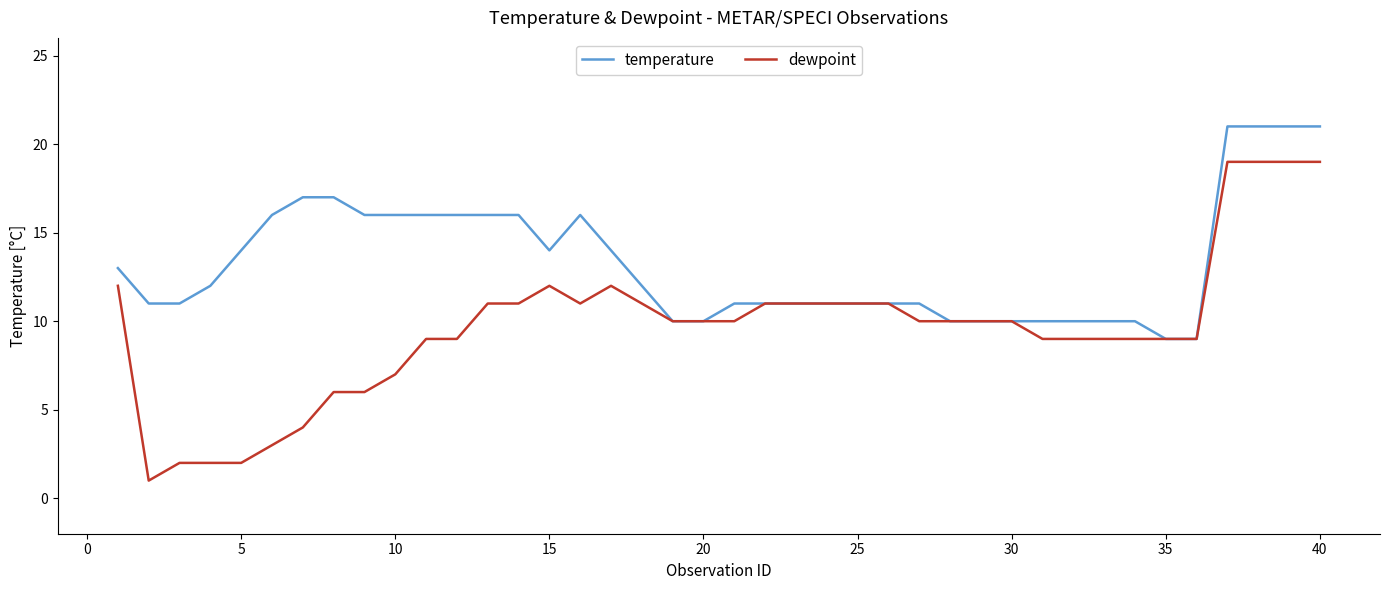

List the series in order of their overall mean, lowest first.

dewpoint, temperature